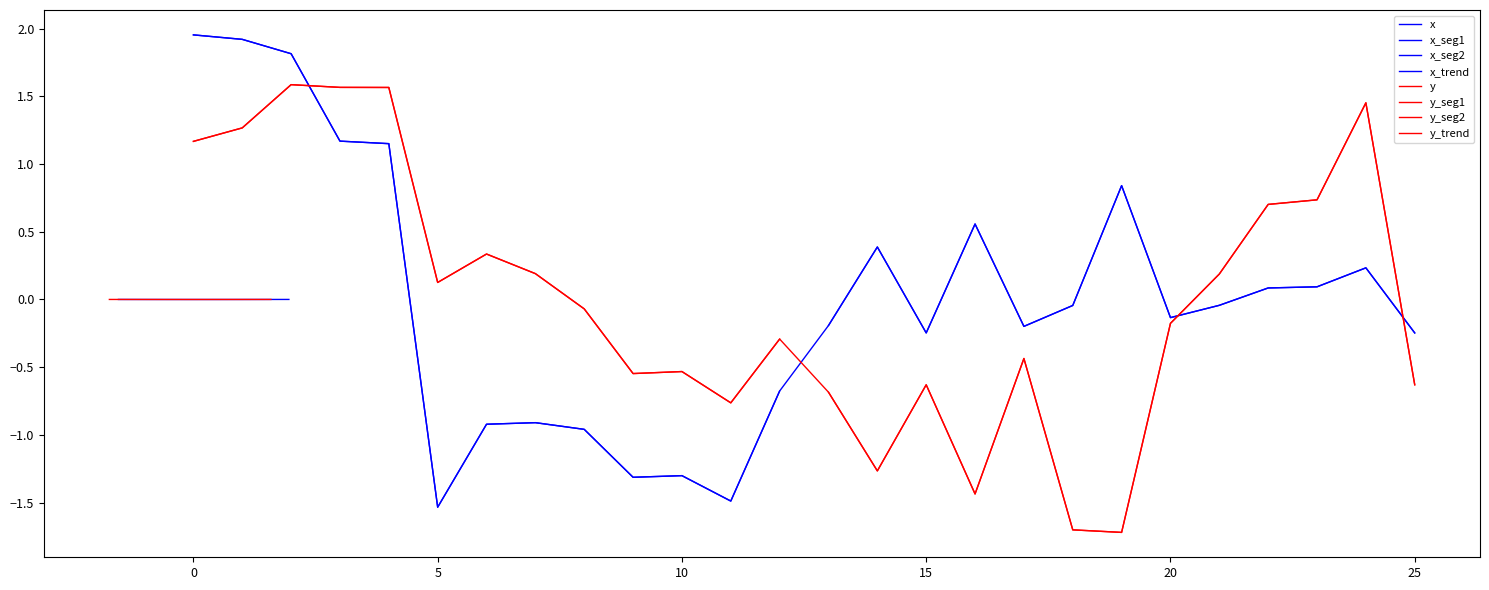

Which series has the largest total across all categories?

x